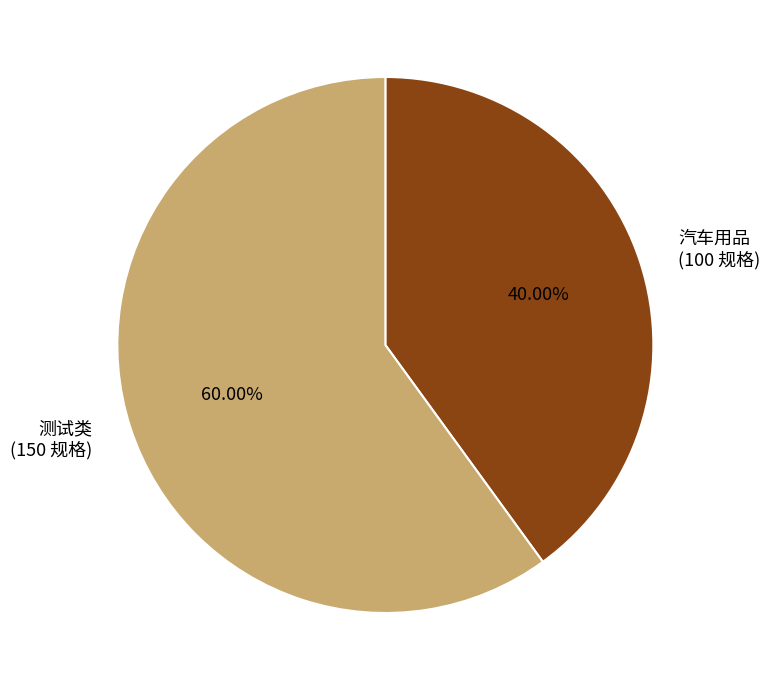

Approximately how many times larger is the value at 汽车用品 compared to 测试类?

0.7